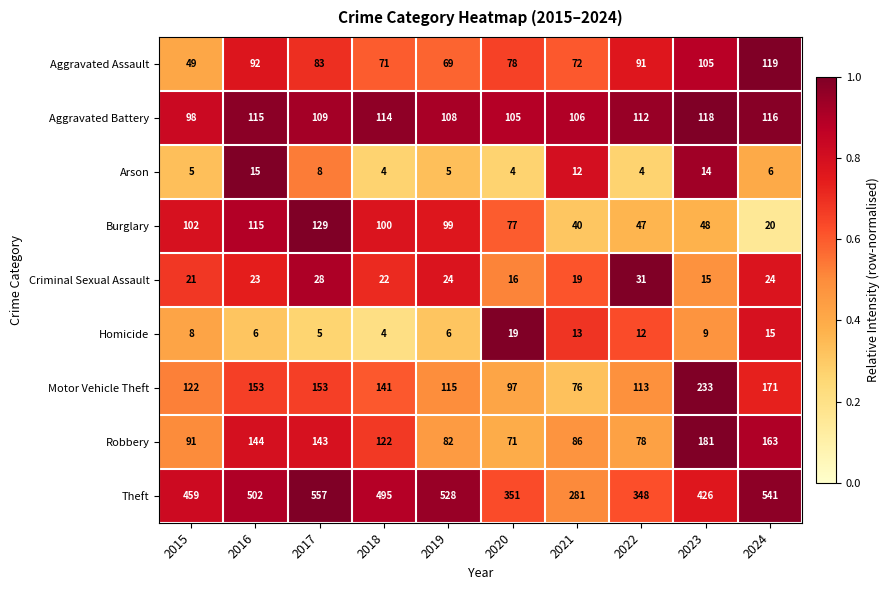

List the series in order of their peak value, highest first.

Theft, Motor Vehicle Theft, Robbery, Burglary, Aggravated Assault, Aggravated Battery, Criminal Sexual Assault, Homicide, Arson